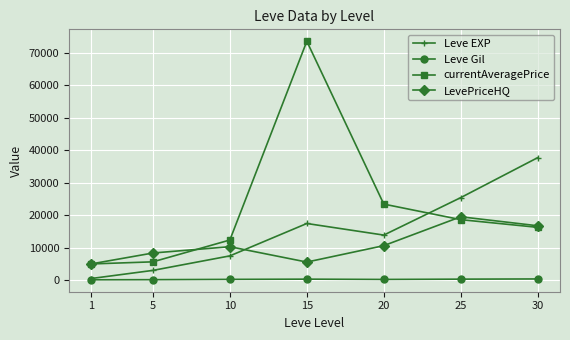

How many data points does each series have?

7